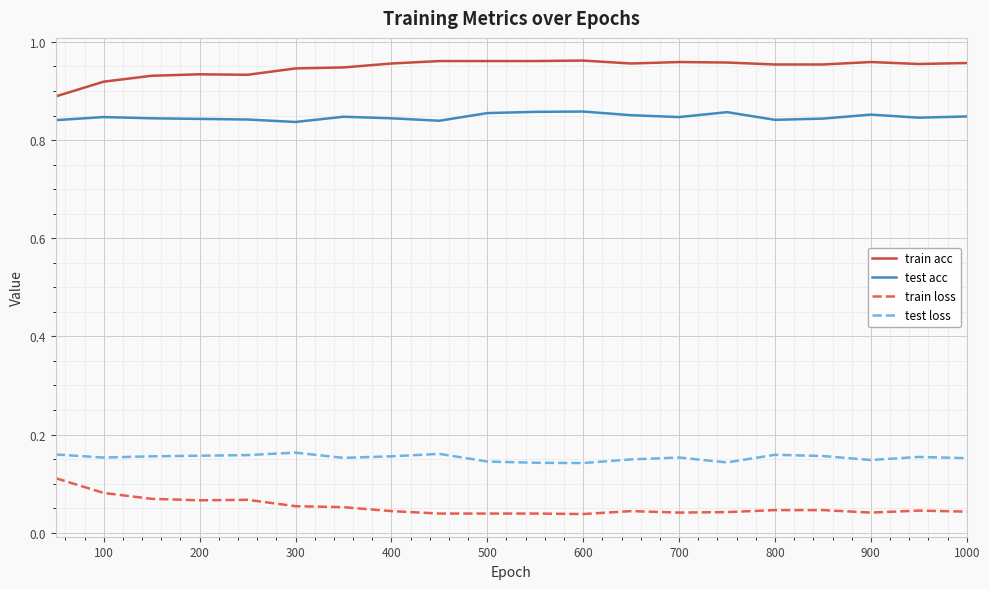

True or false: train acc and train loss intersect in this chart.

False